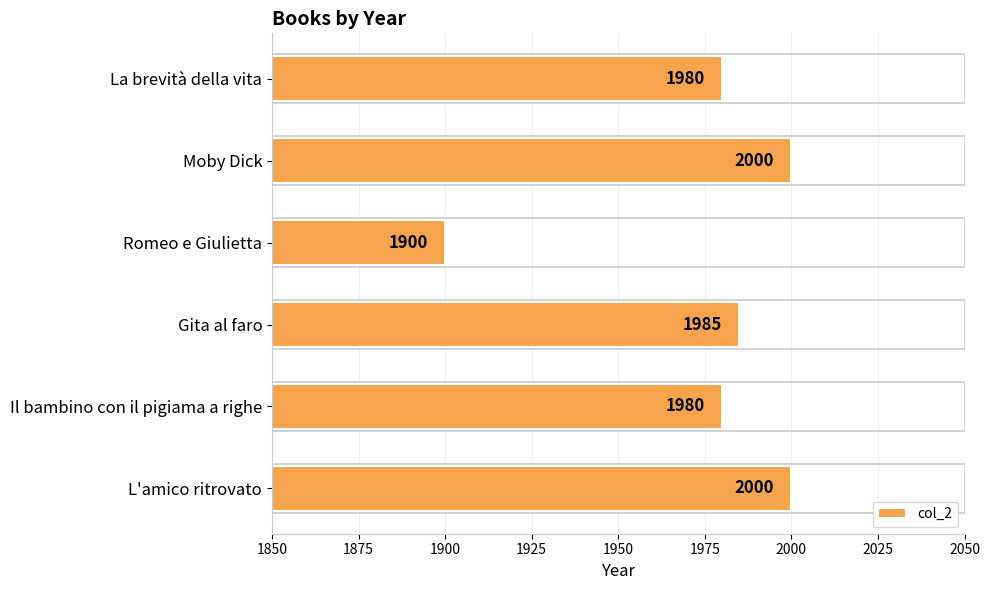

The chart shows a value of 1273 at Moby Dick. True or false?

False